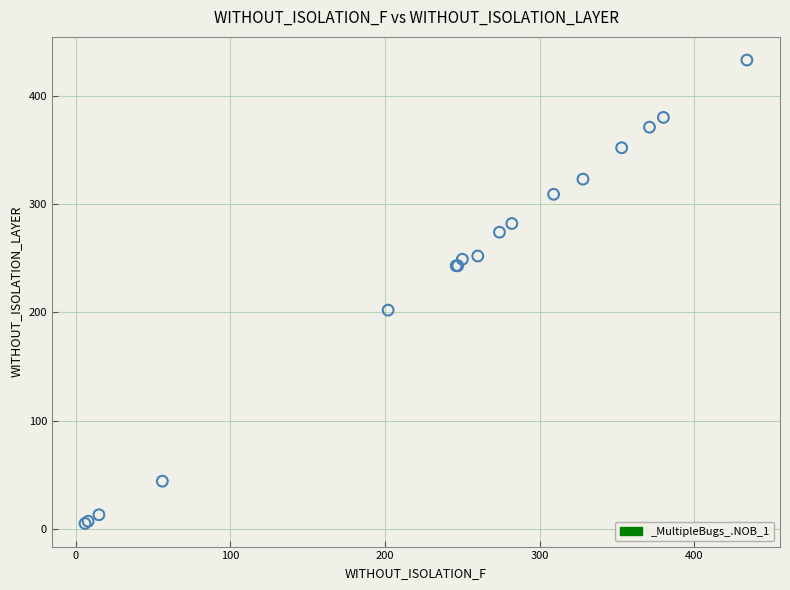

What Y value in the scatter plot is closest to 219?

202